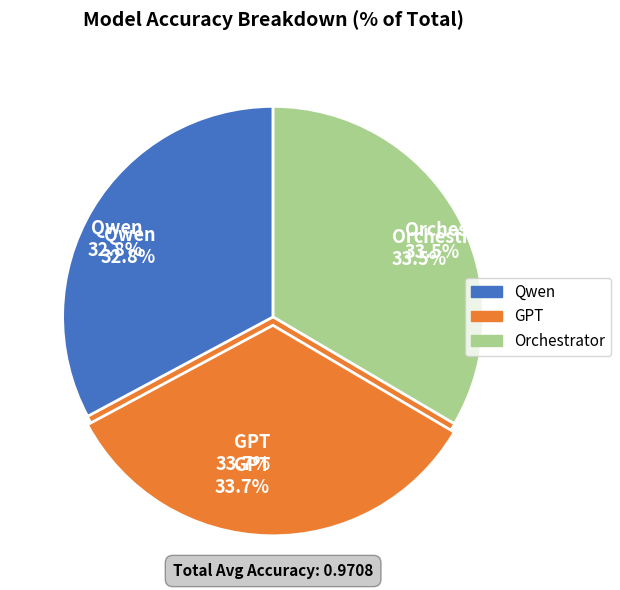

Combined, what portion of the pie is GPT and Qwen?

66.5%